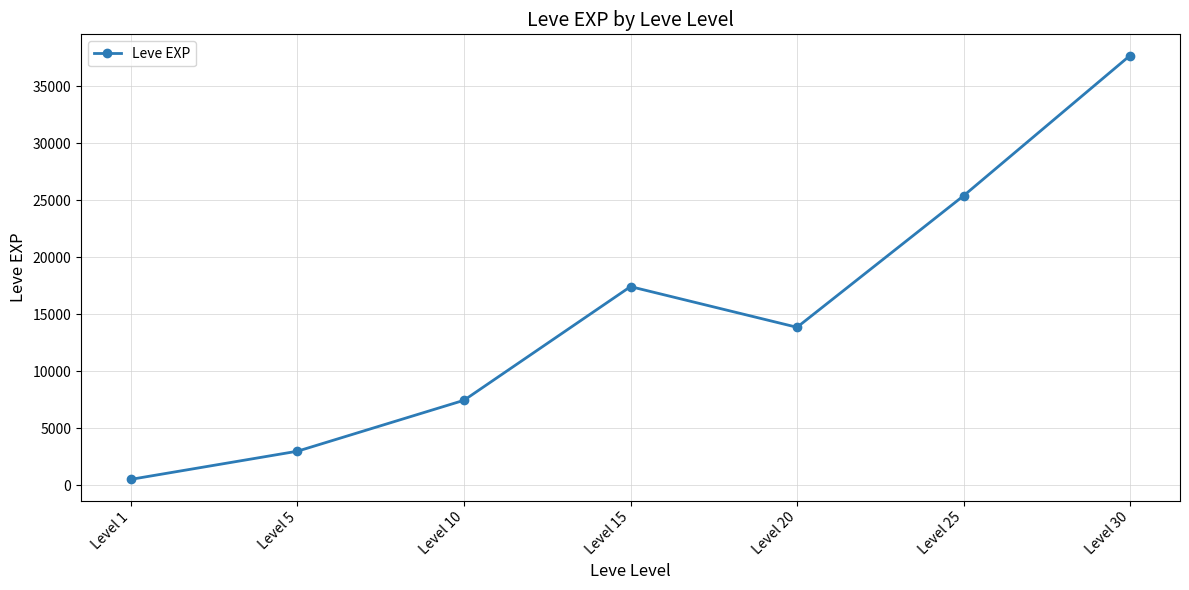

What is the value of the 5th point from the left?

13876.7